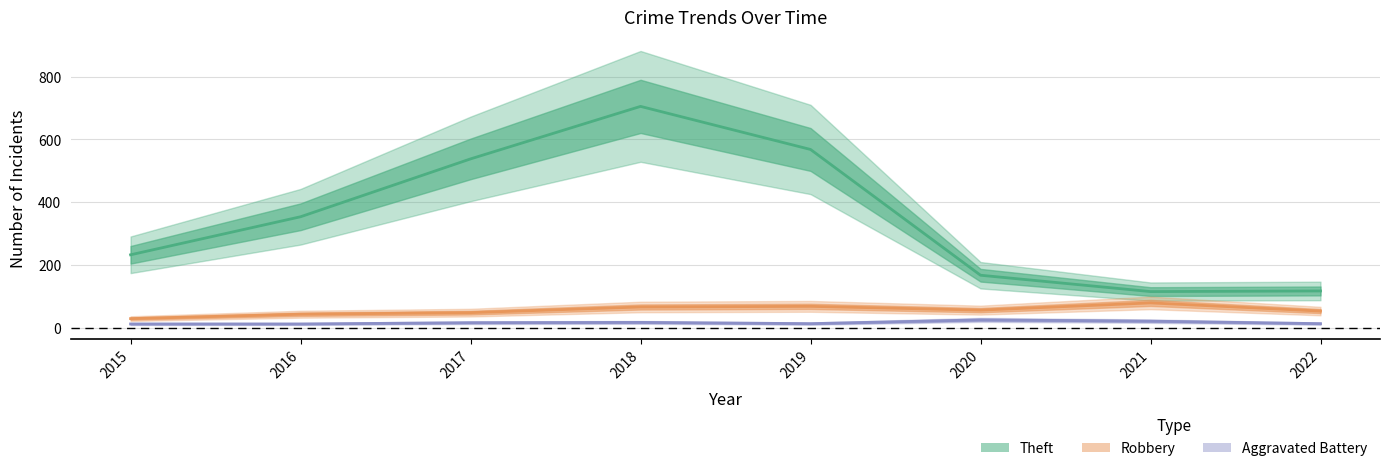

Which category has the lowest value in the Robbery series?

2015